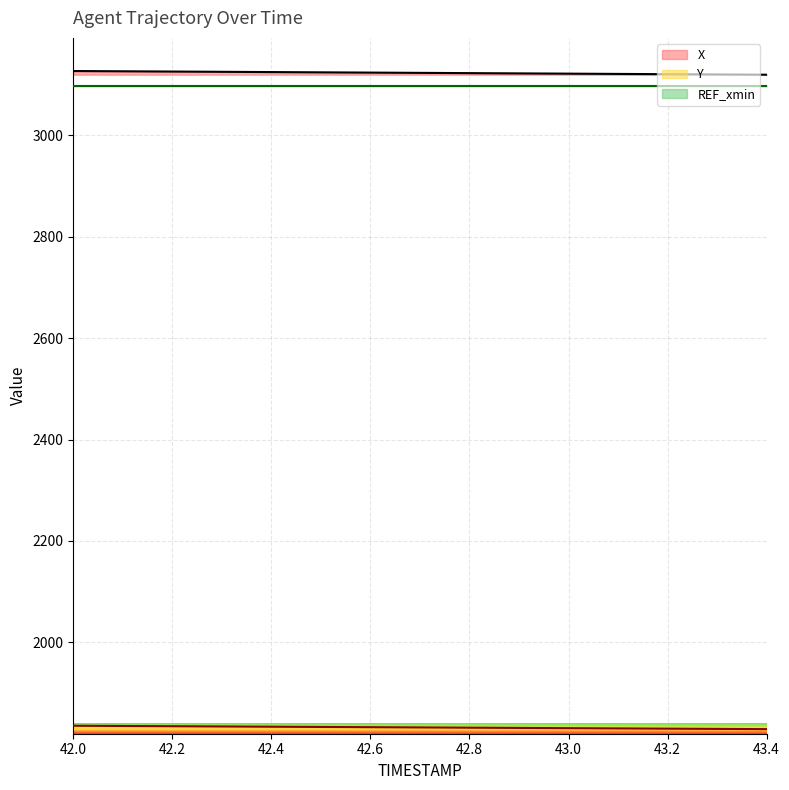

Rank the categories by Y value from lowest to highest.

43.4, 43.3, 43.2, 43.1, 43.0, 42.9, 42.8, 42.7, 42.6, 42.5, 42.4, 42.3, 42.2, 42.1, 42.0